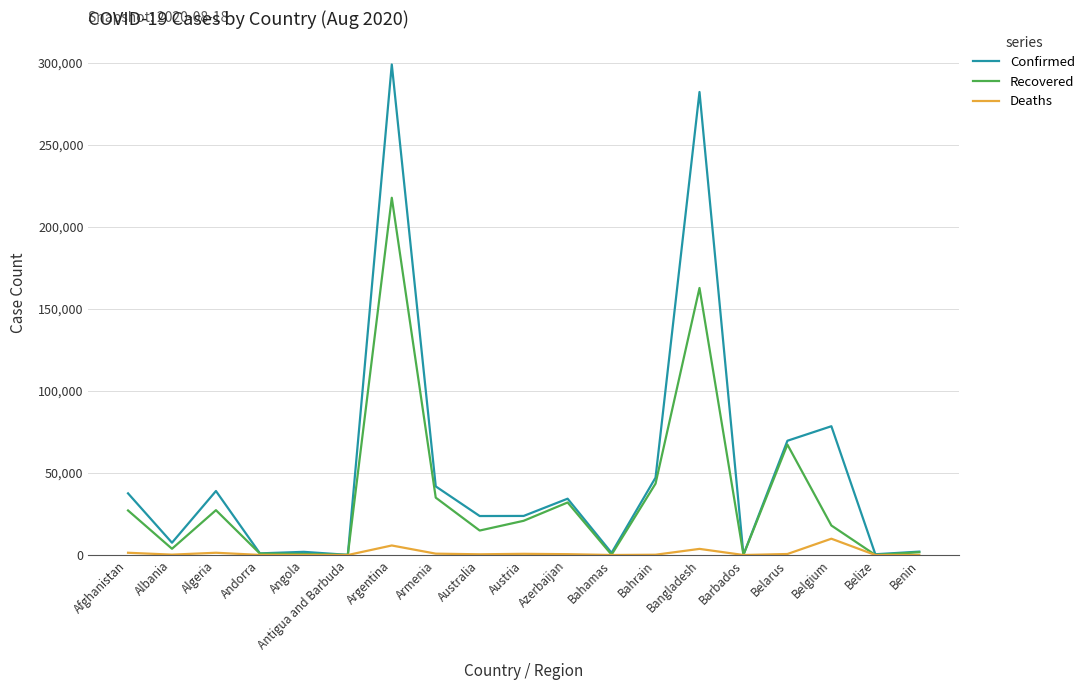

At which category is the sum across all series the highest?

Argentina